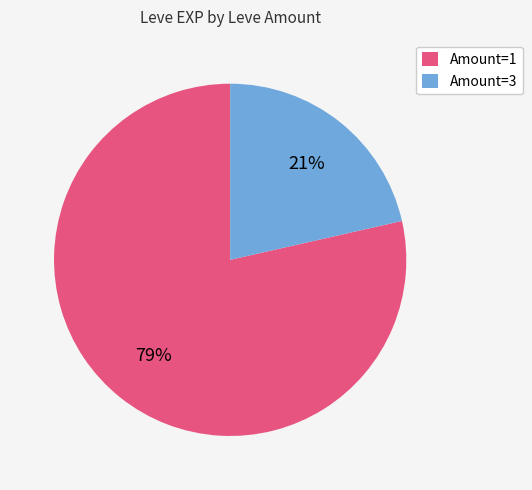

Between Amount=3 and Amount=1, which is larger?

Amount=1